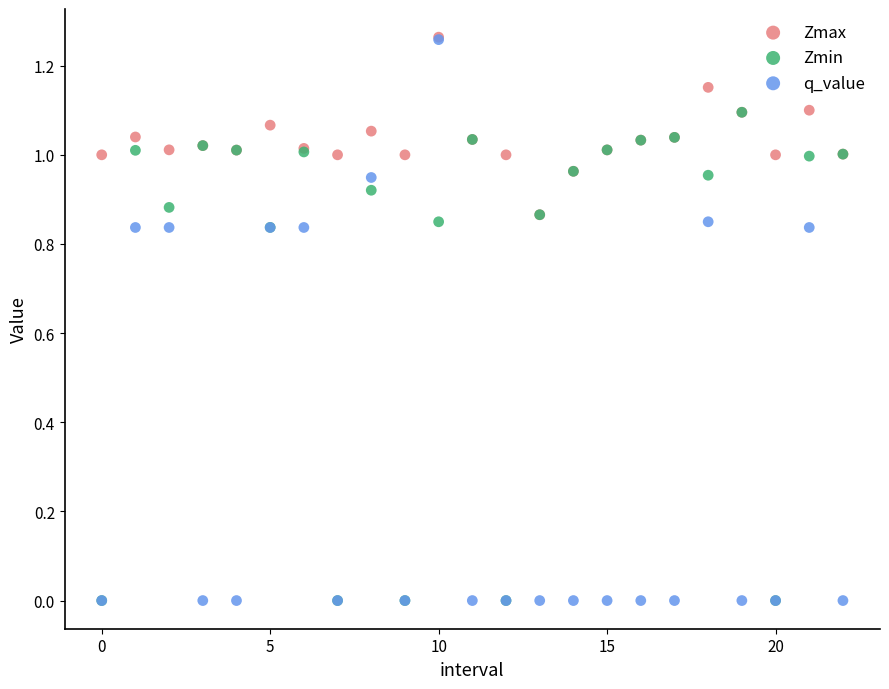

Which series has the largest Y range (max minus min)?

q_value